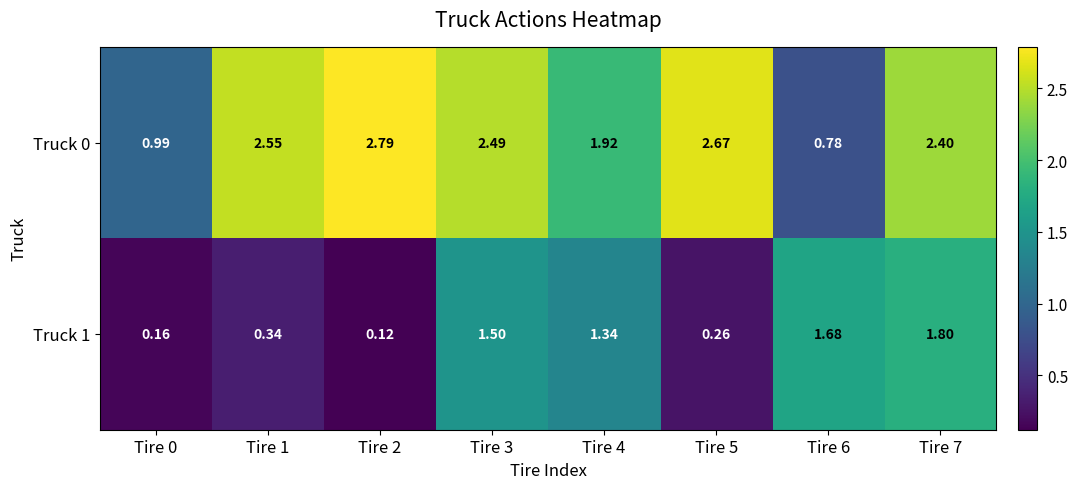

Is the value of Truck 0 at Tire 2 greater than the value of Truck 1 at Tire 5?

Yes